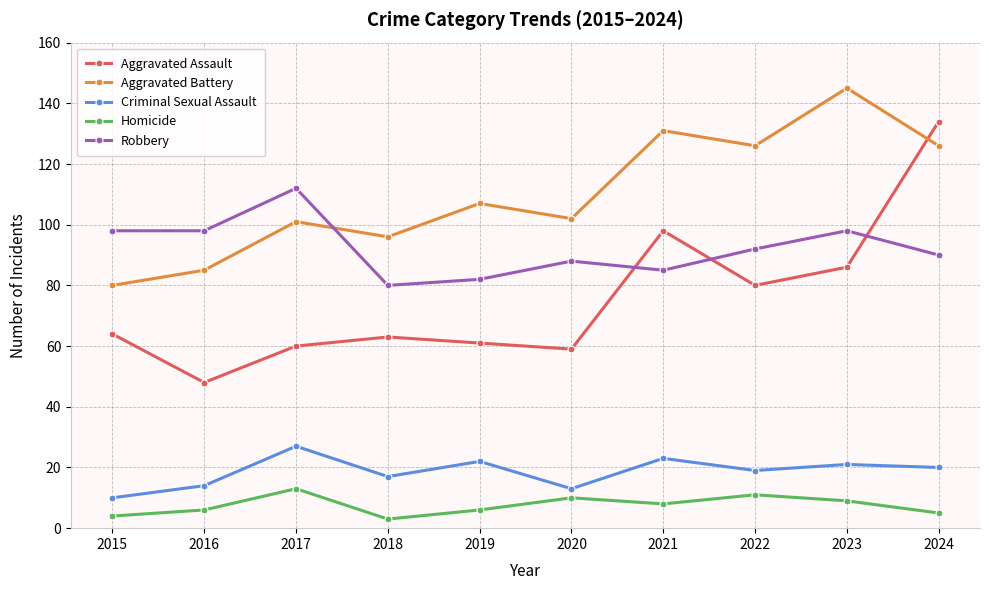

What is the maximum value shown in the chart?

145